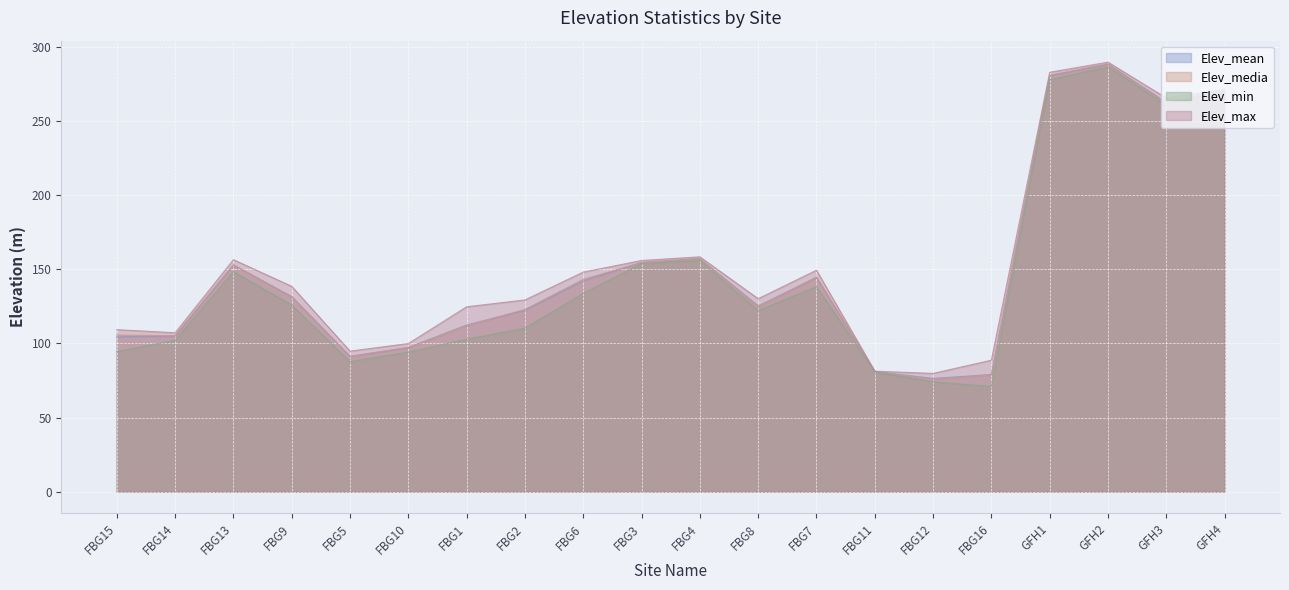

At which label does Elev_media reach its peak?

GFH2